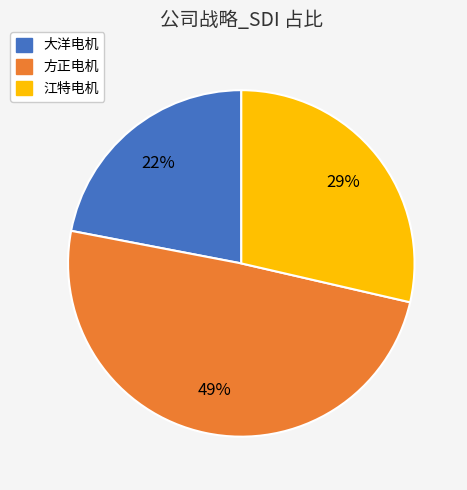

True or false: 大洋电机 accounts for 22% of the total.

True